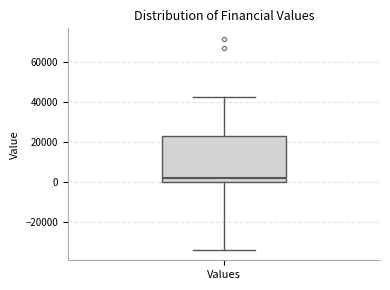

Transcribe this box plot: give where the median line is, the range the box spans, and where the two whiskers end, as read against the y-axis. The values are not printed on the chart, so give them approximately, as read against the axis.

median 2000, box 0 to 22000, whiskers -34000 to 42000